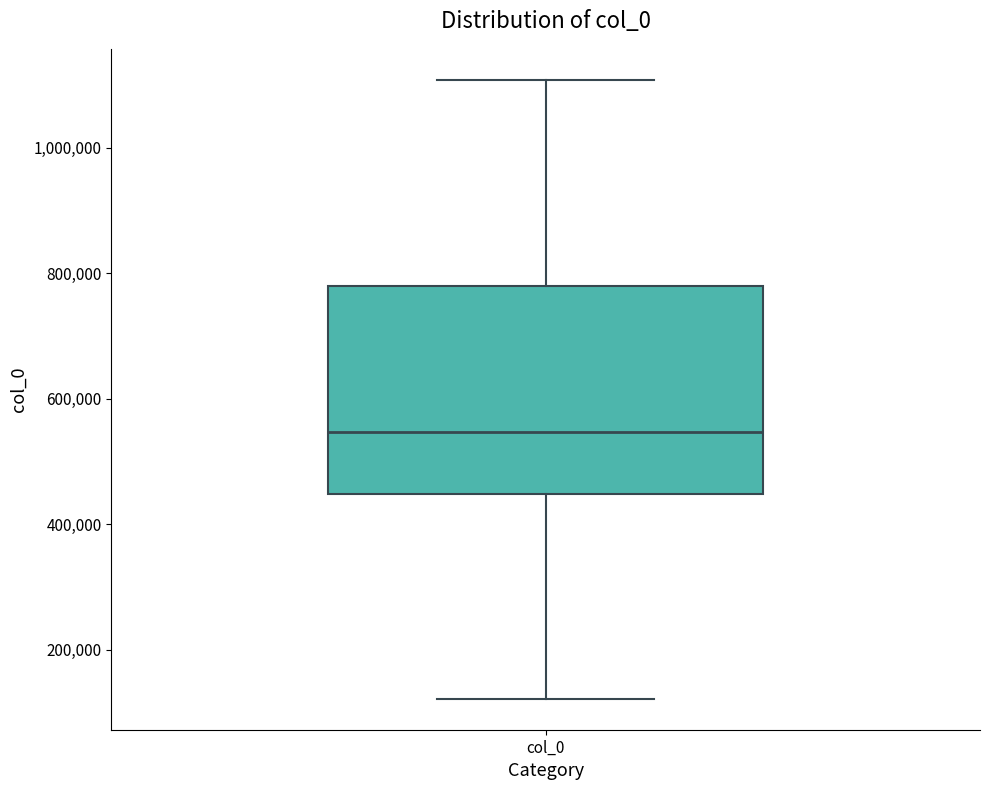

Where does the lower whisker of the box for col_0 end on the y-axis? The values are not printed on the chart, so give them approximately, as read against the axis.

120000